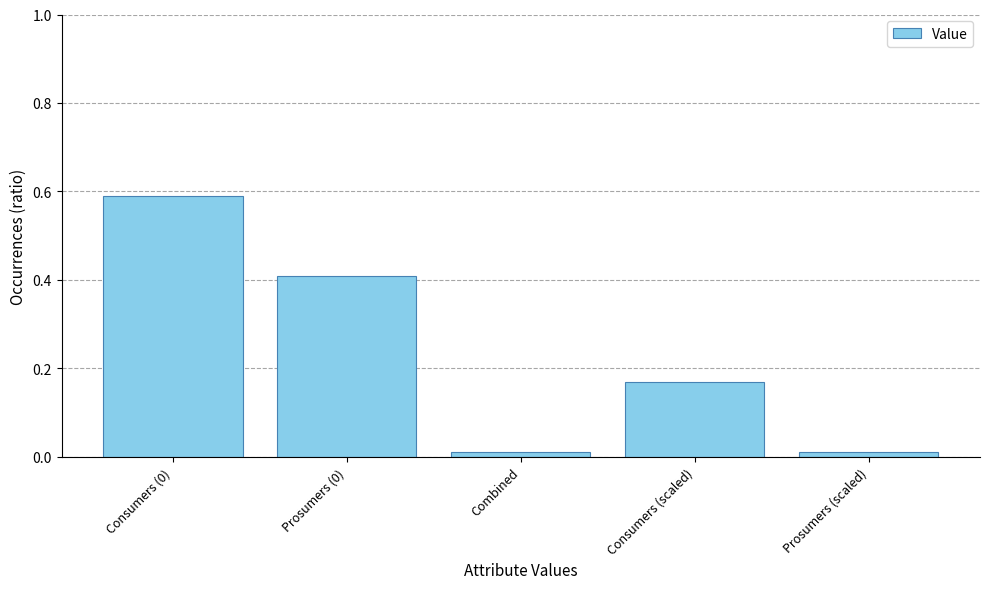

The chart shows a value of 0.0 at Prosumers (scaled). True or false?

True